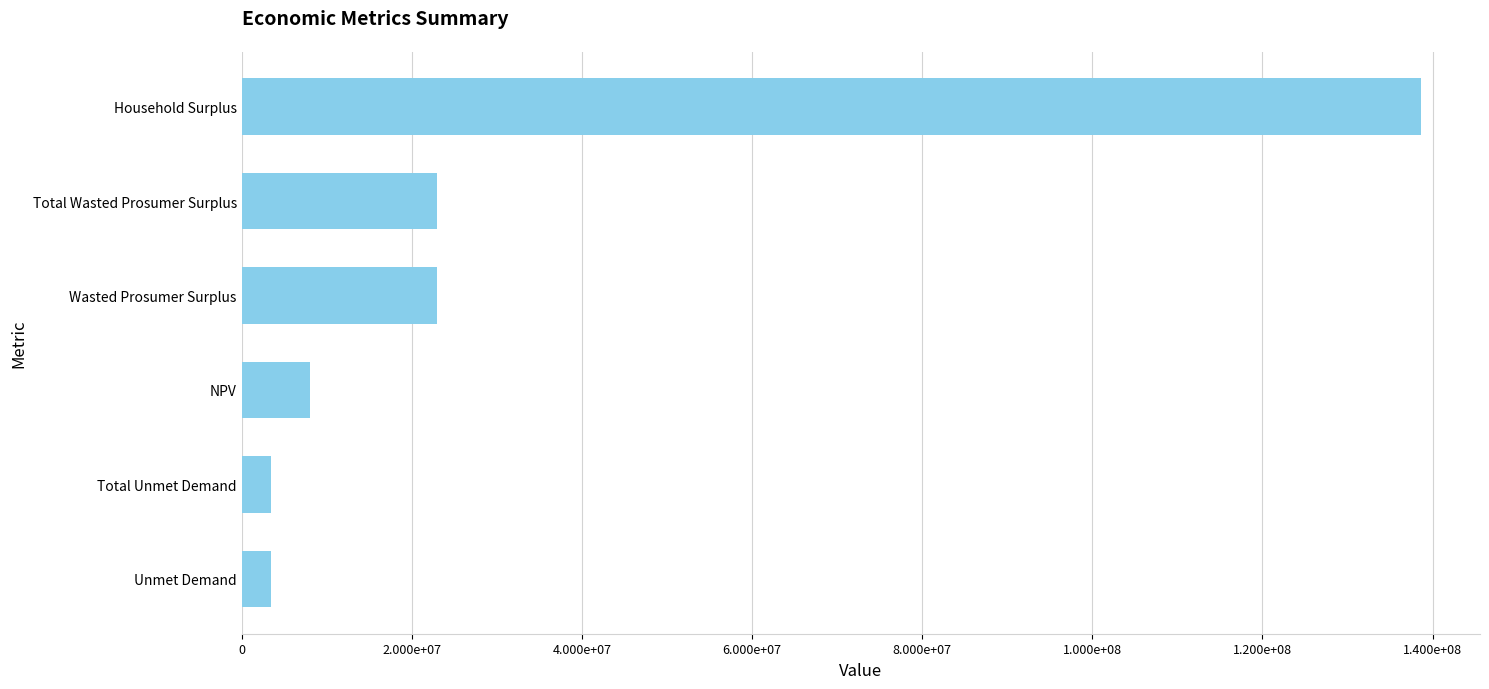

Does the chart contain any negative values?

No